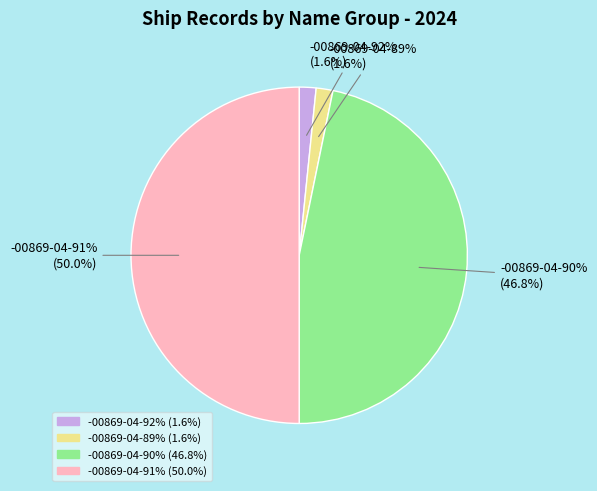

True or false: -00869-04-89% accounts for 11% of the total.

False